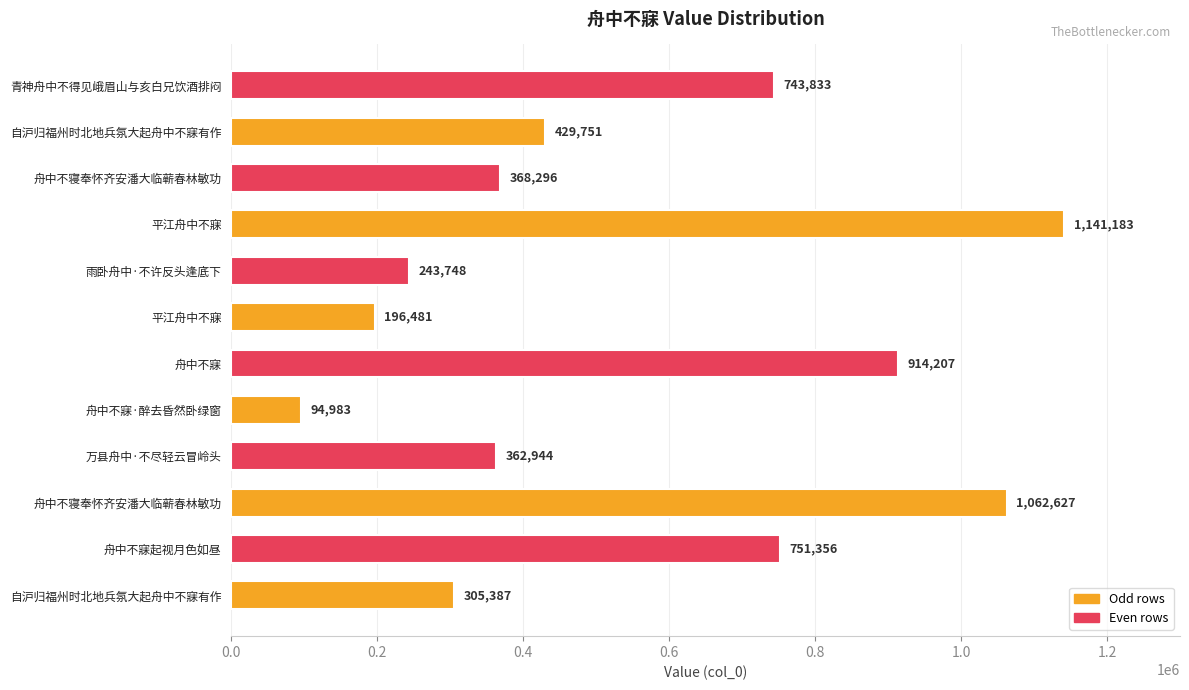

How many data points are less than 429751?

6